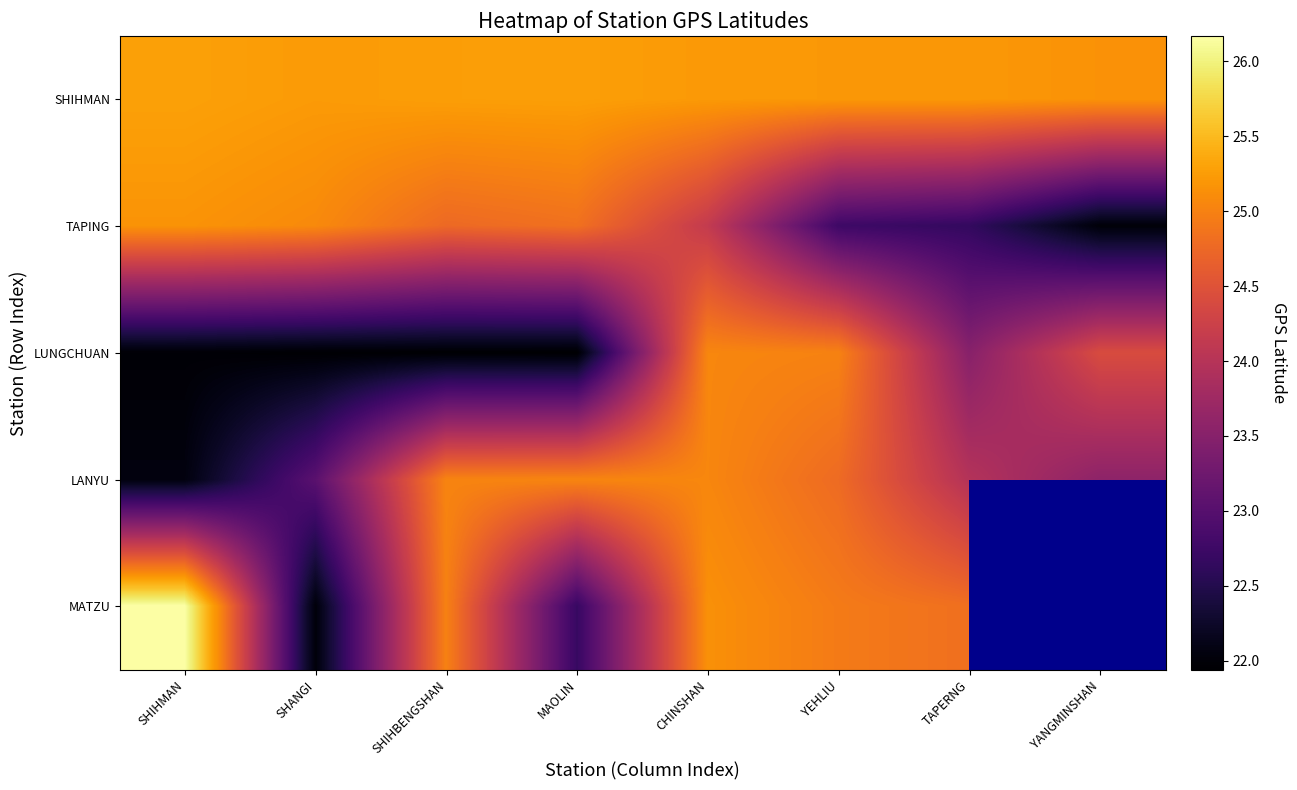

At which label does MATZU reach its minimum?

SHANGI